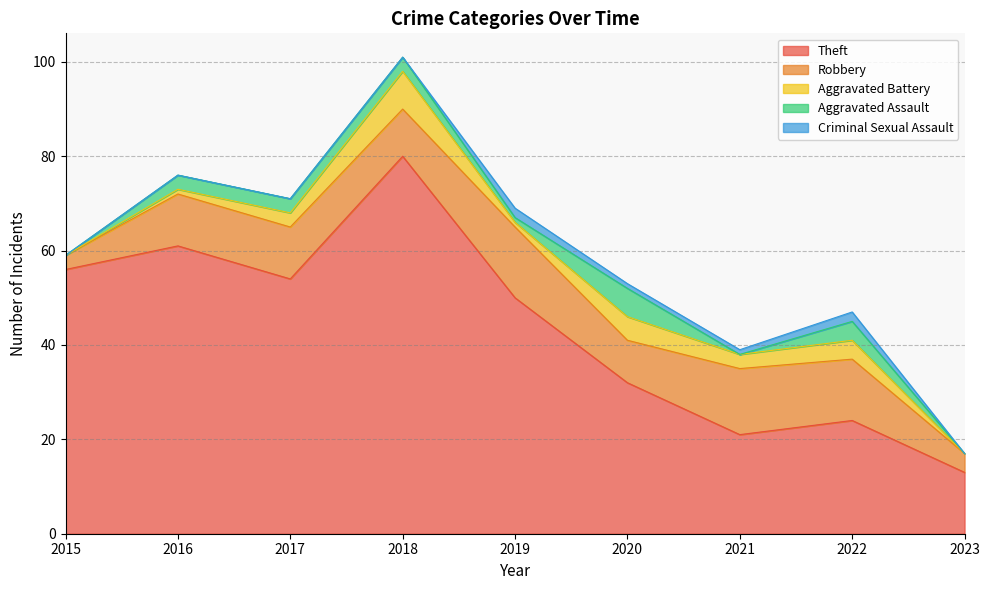

How many data points in Theft are above 50?

4